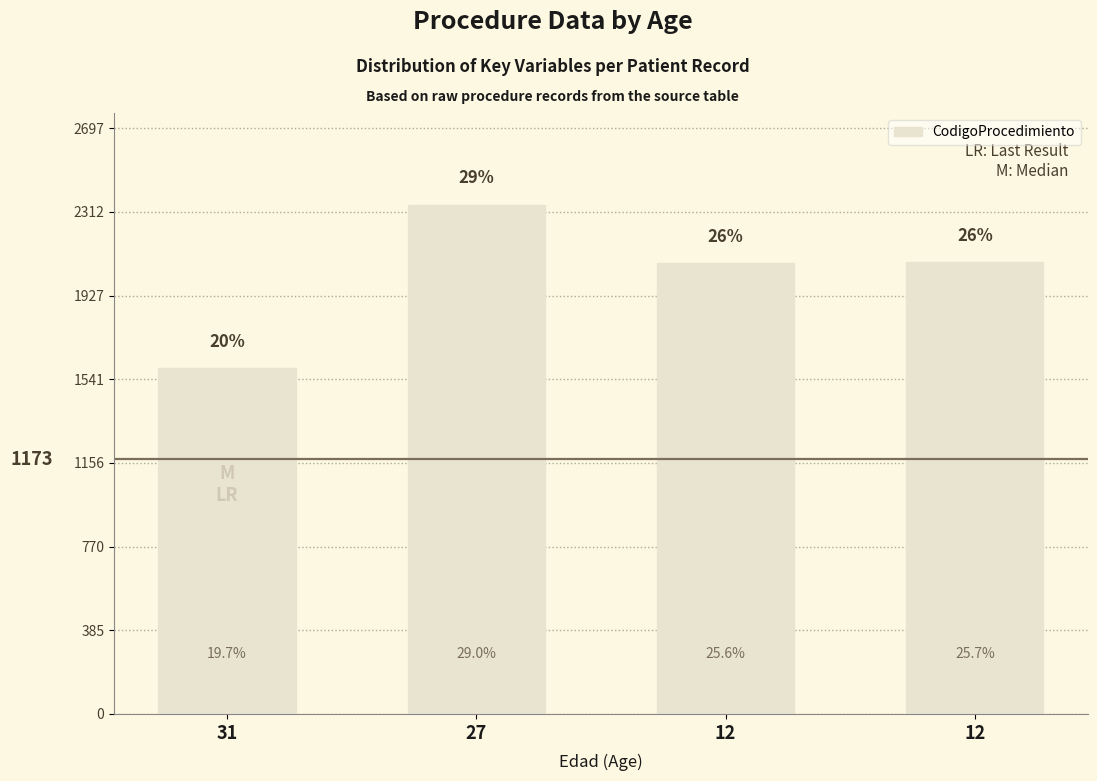

True or false: the data shows 1593 at 31.

True